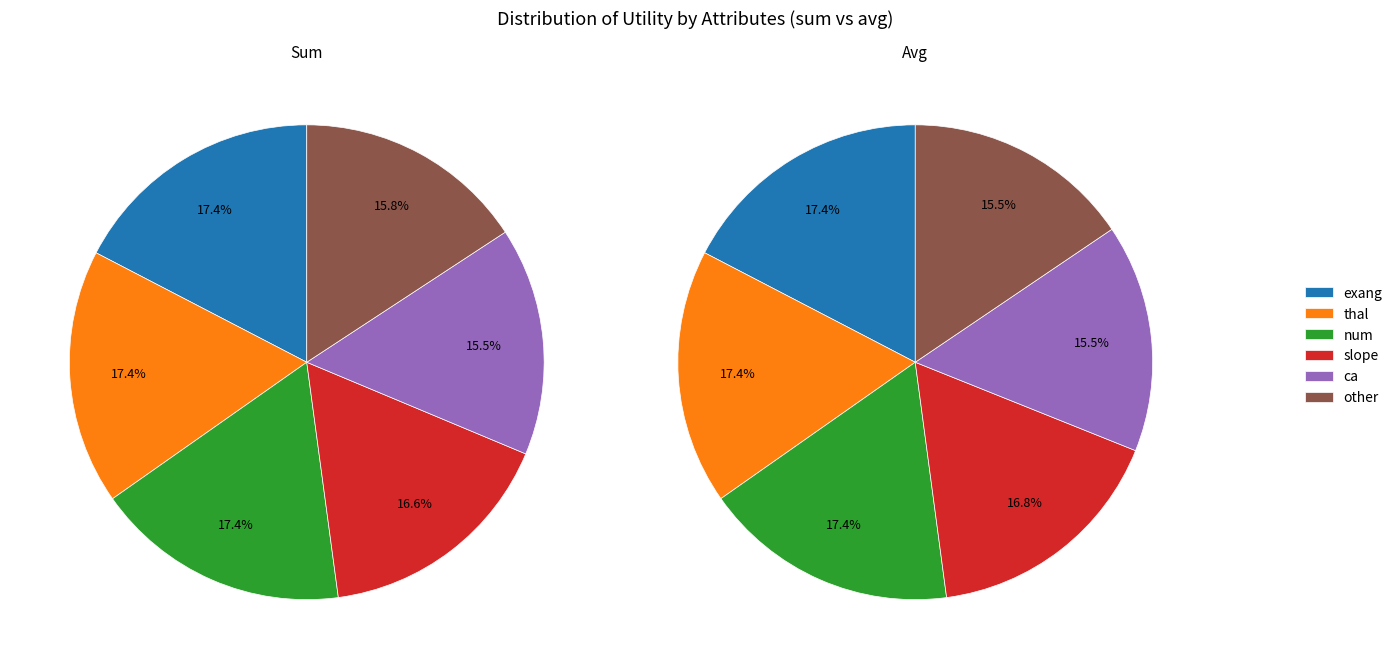

How many slices are in this pie chart?

6